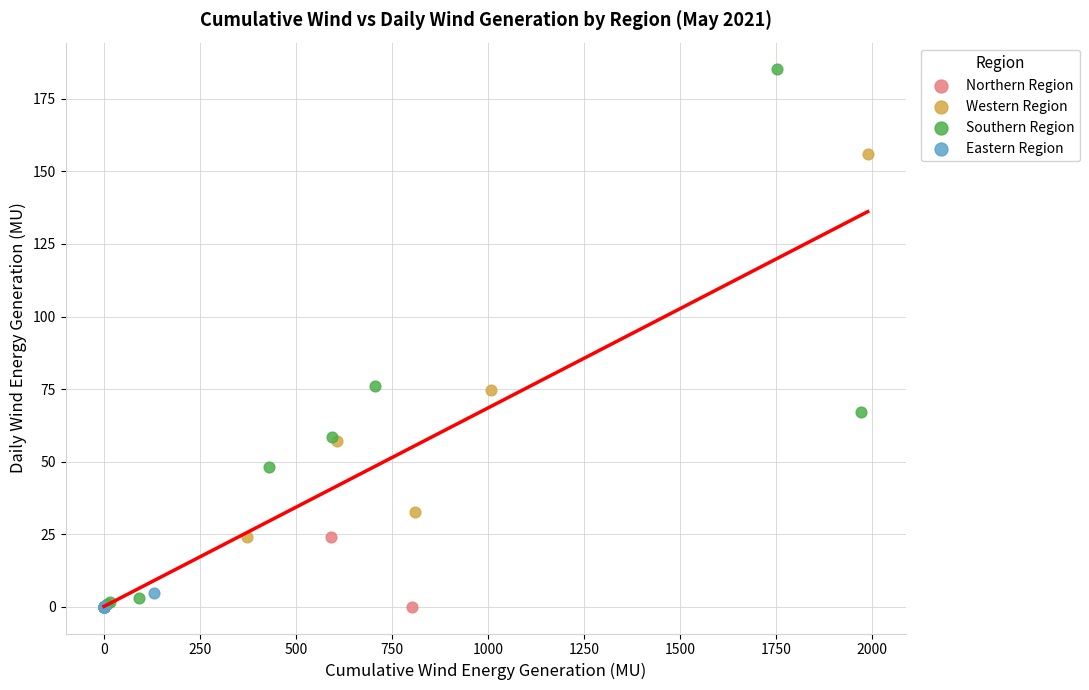

Which series contains the highest Y value?

Southern Region